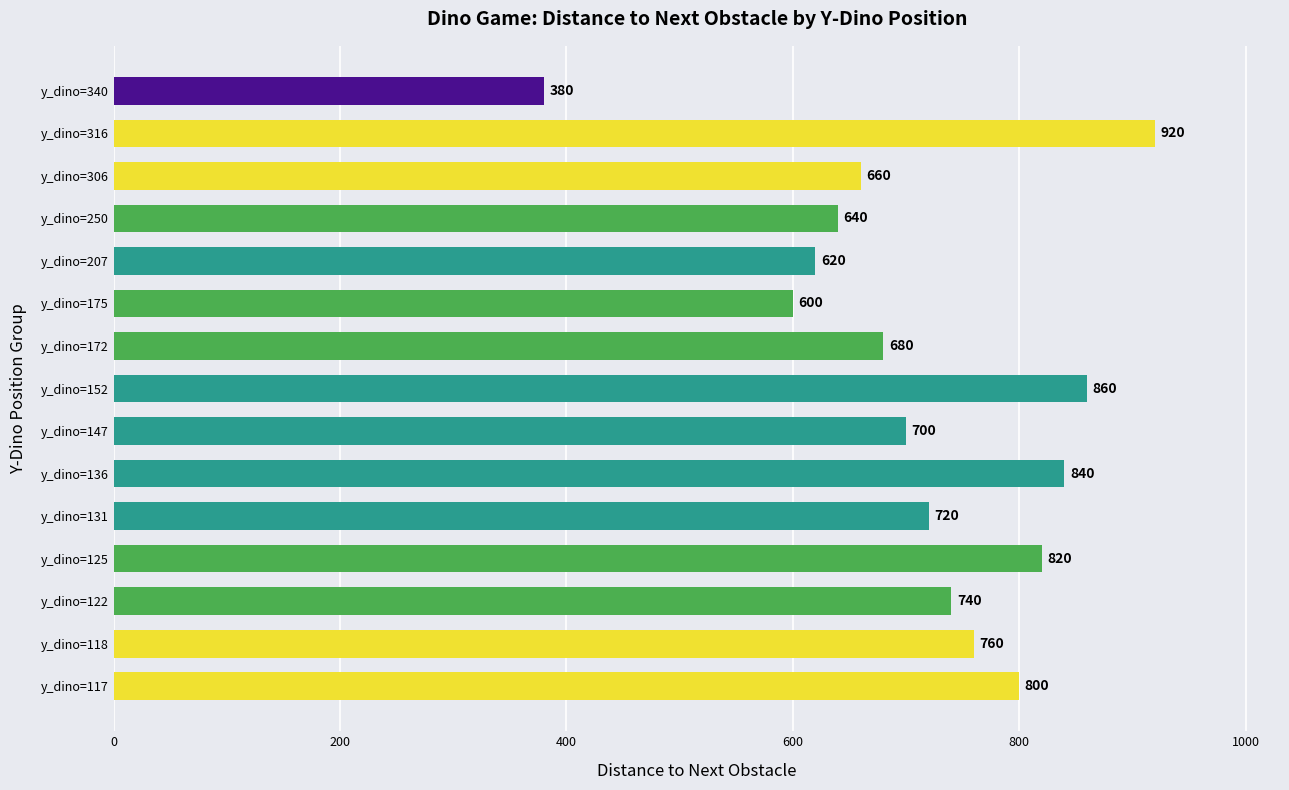

Are the bars grouped side by side (vs. stacked)?

No